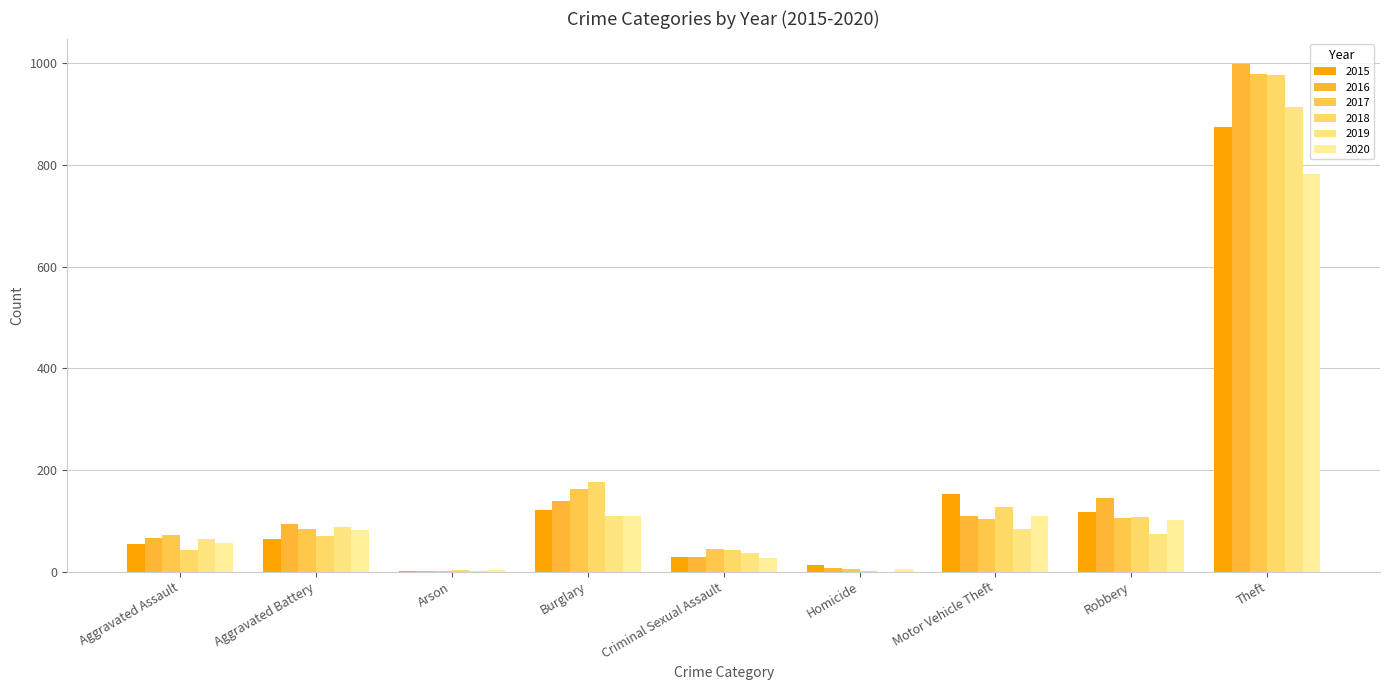

Rank the series by their maximum value, from highest to lowest.

2016, 2017, 2018, 2019, 2015, 2020